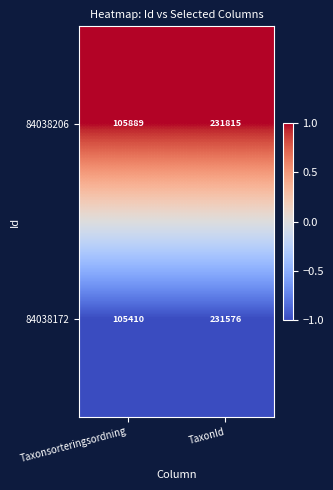

What is the minimum value shown in the chart?

105410